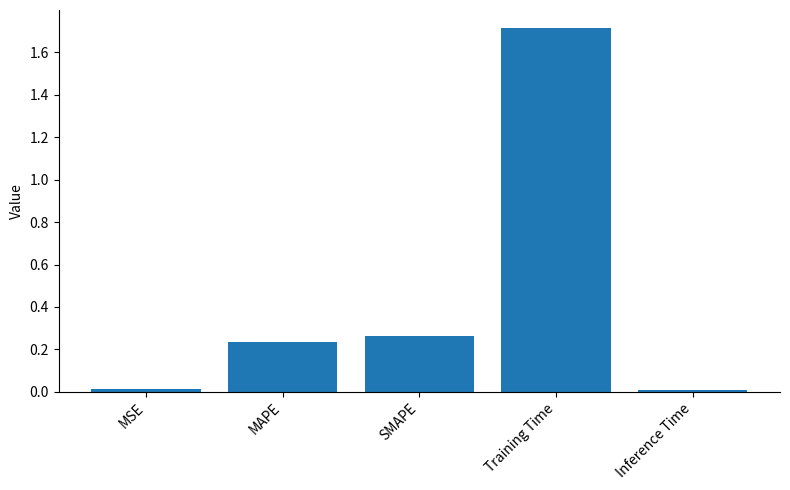

Read the value at Training Time.

1.7